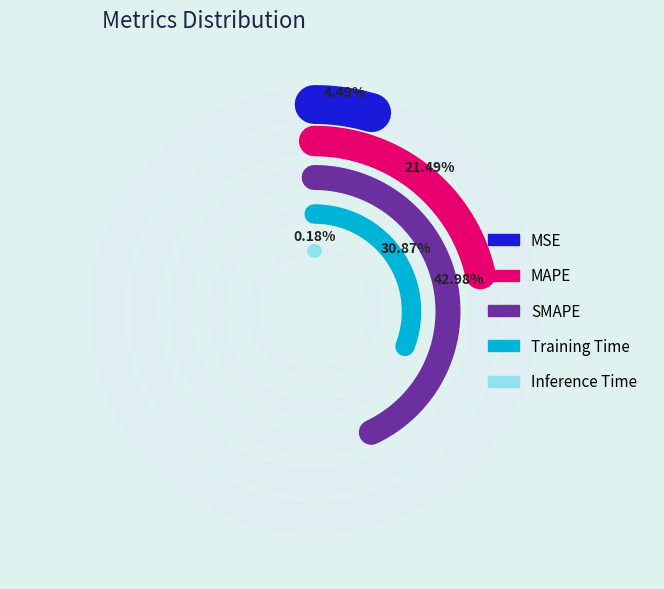

What is the smallest slice in the pie chart?

Inference Time